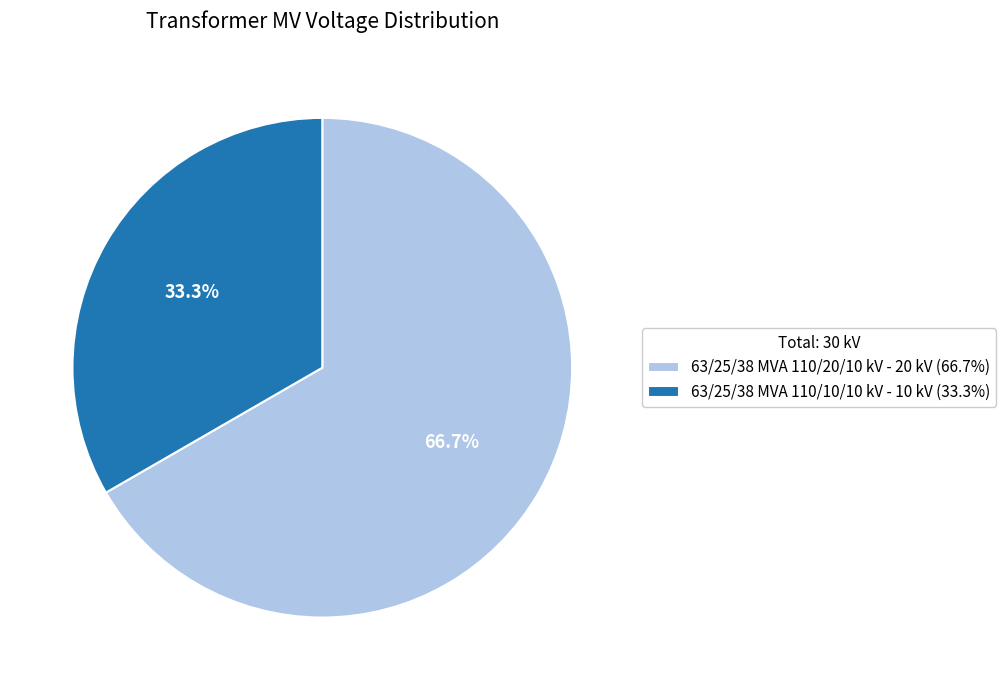

Is there a majority slice in this chart?

Yes